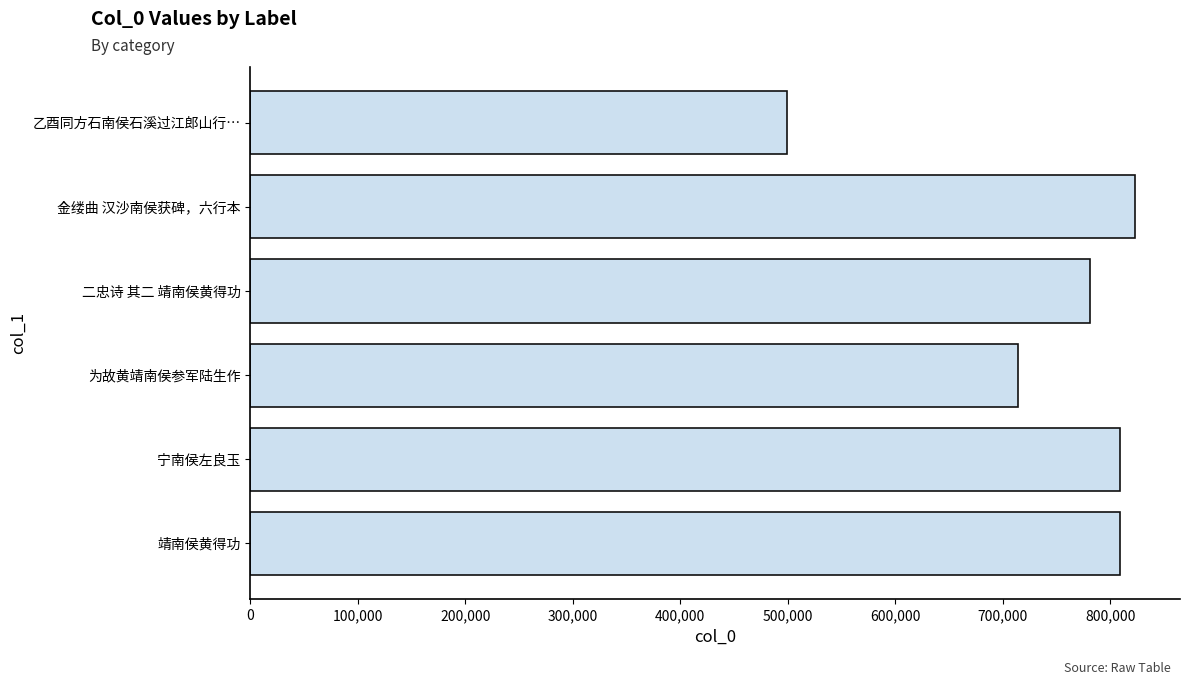

What is the maximum value shown in the chart?

823314